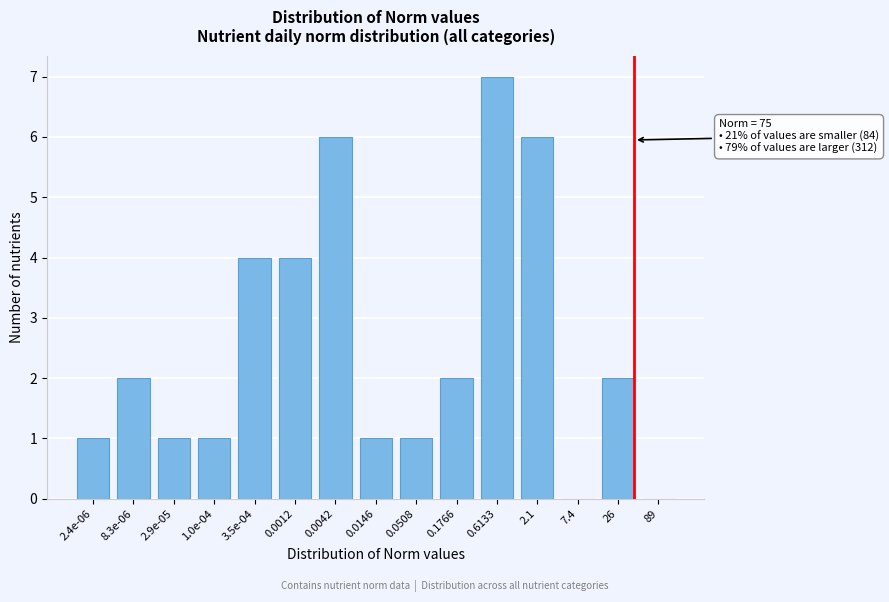

Reading left to right, extract all data points from this chart.

2.4e-06=1	8.3e-06=2	2.9e-05=1	1.0e-04=1	3.5e-04=4	0.0012=4	0.0042=6	0.0146=1	0.0508=1	0.1766=2	0.6133=7	2.1=6	7.4=0	26=2	89=0